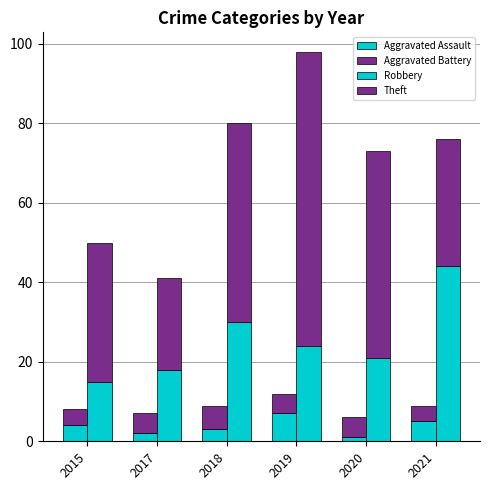

Are the bars grouped side by side (vs. stacked)?

Yes